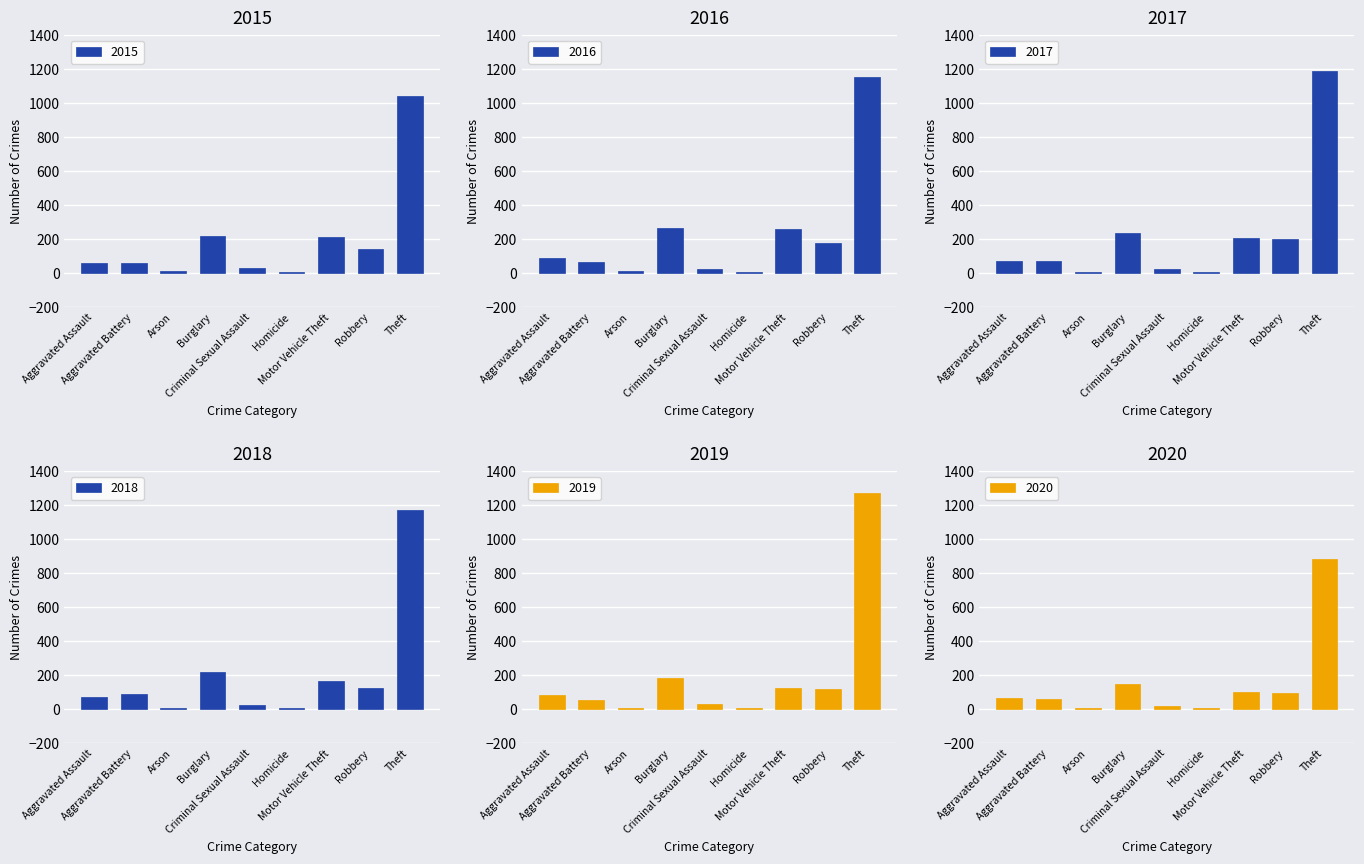

List the series in order of their peak value, highest first.

2019, 2017, 2018, 2016, 2015, 2020